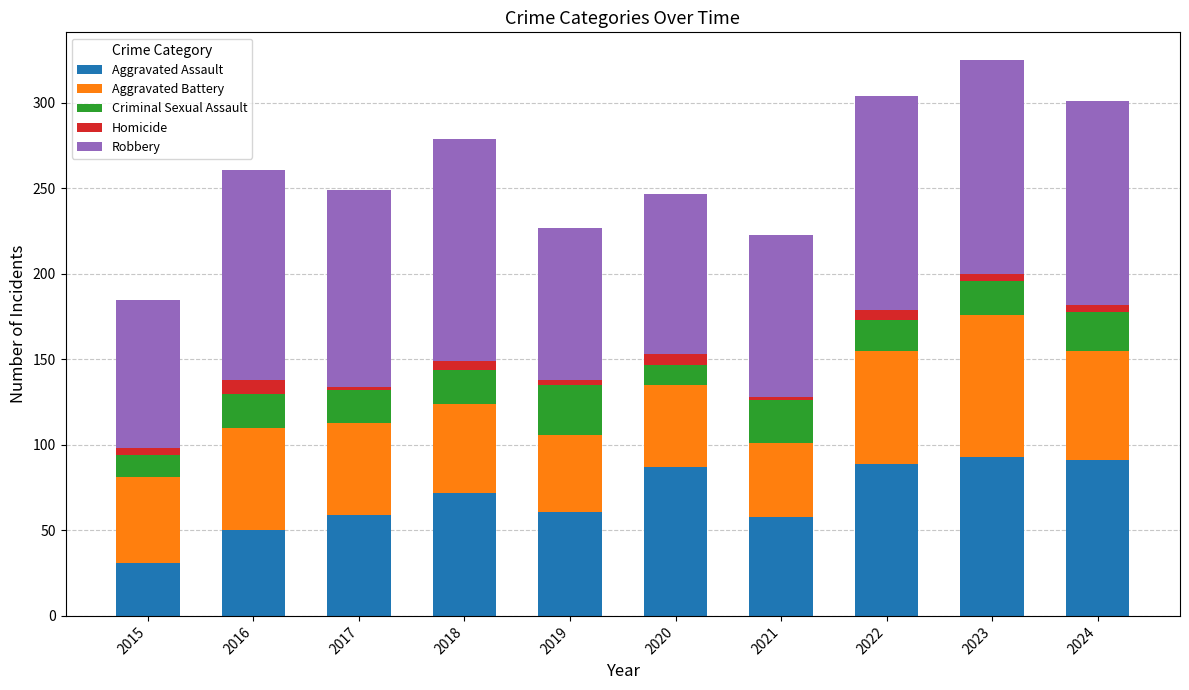

What are all the series names shown in the legend?

Aggravated Assault, Aggravated Battery, Criminal Sexual Assault, Homicide, Robbery